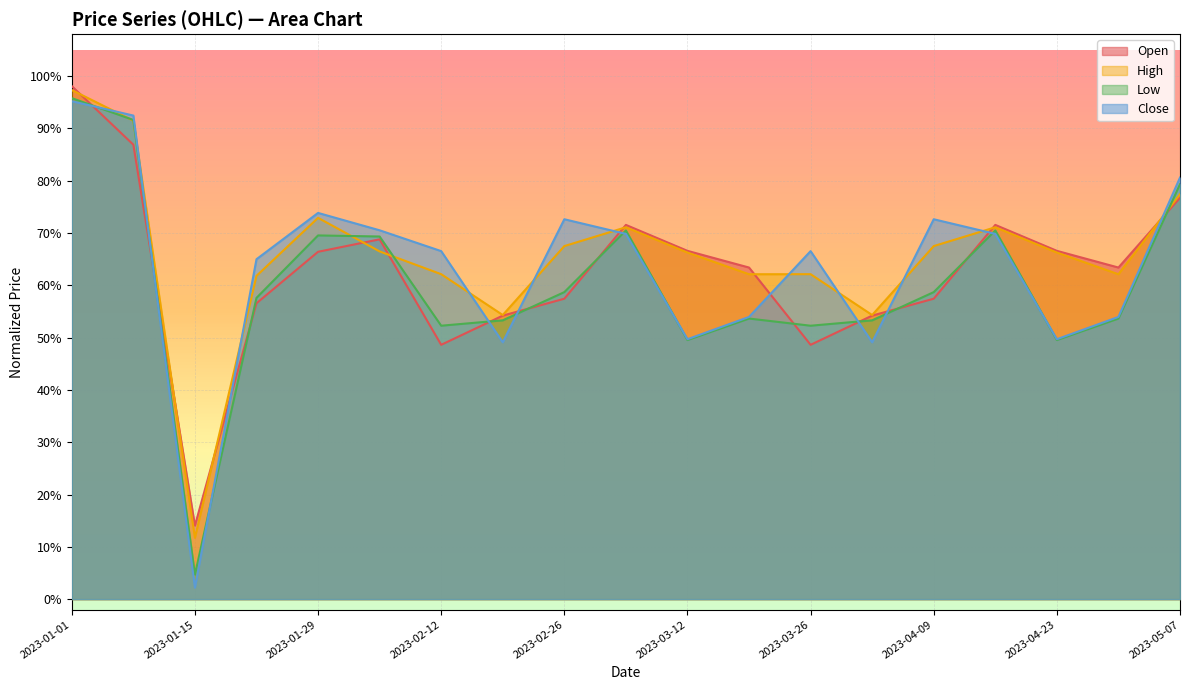

The value of Close at 2023-03-26 is 0.7. True or false?

True